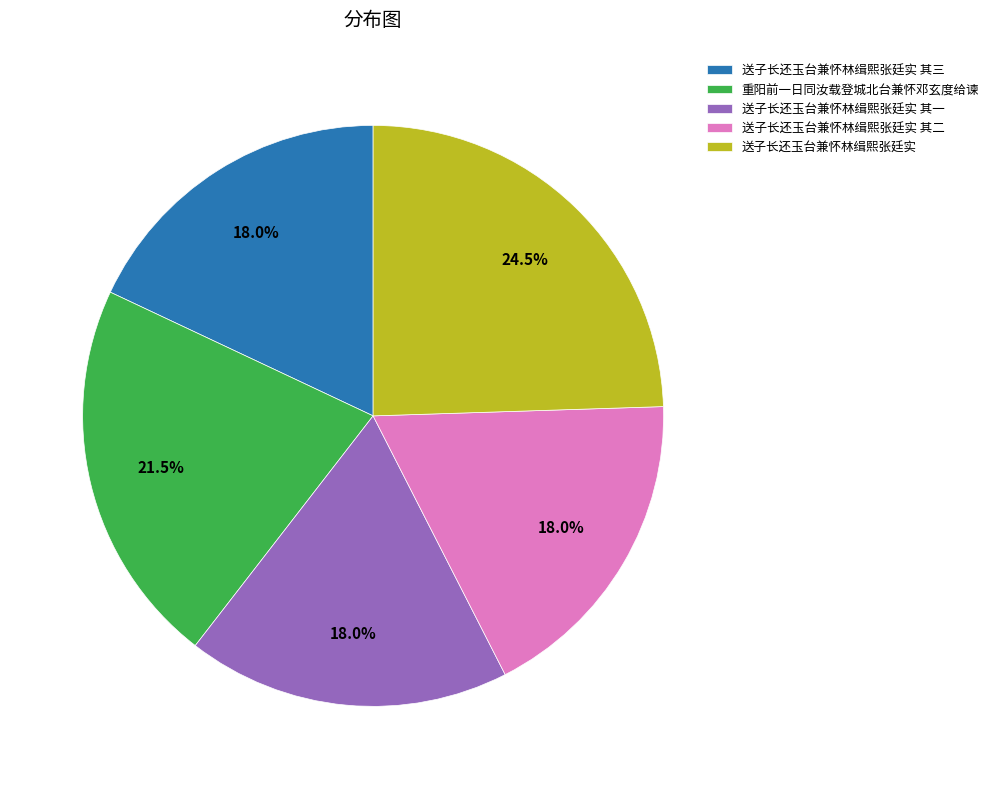

What is the largest slice in the pie chart?

送子长还玉台兼怀林缉熙张廷实